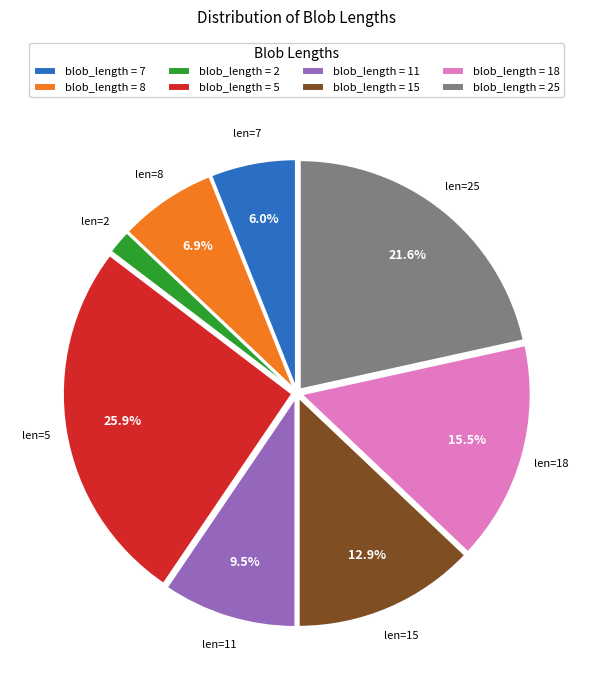

Does any single category account for the majority?

No